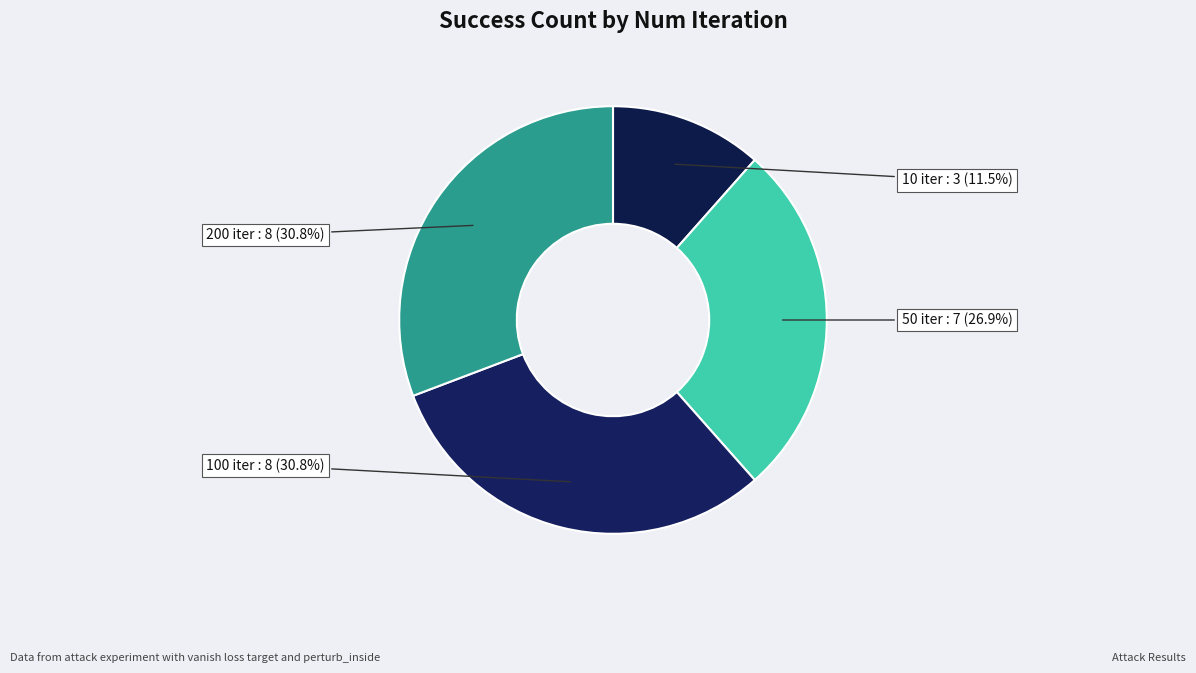

Count the number of slices in the pie.

4